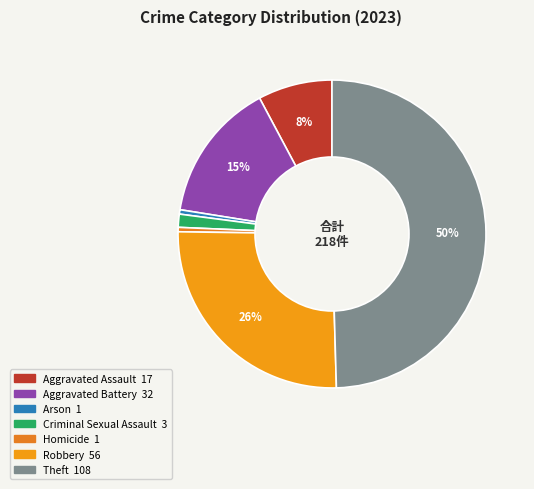

What percentage is the Criminal Sexual Assault slice, to the nearest percent?

1%